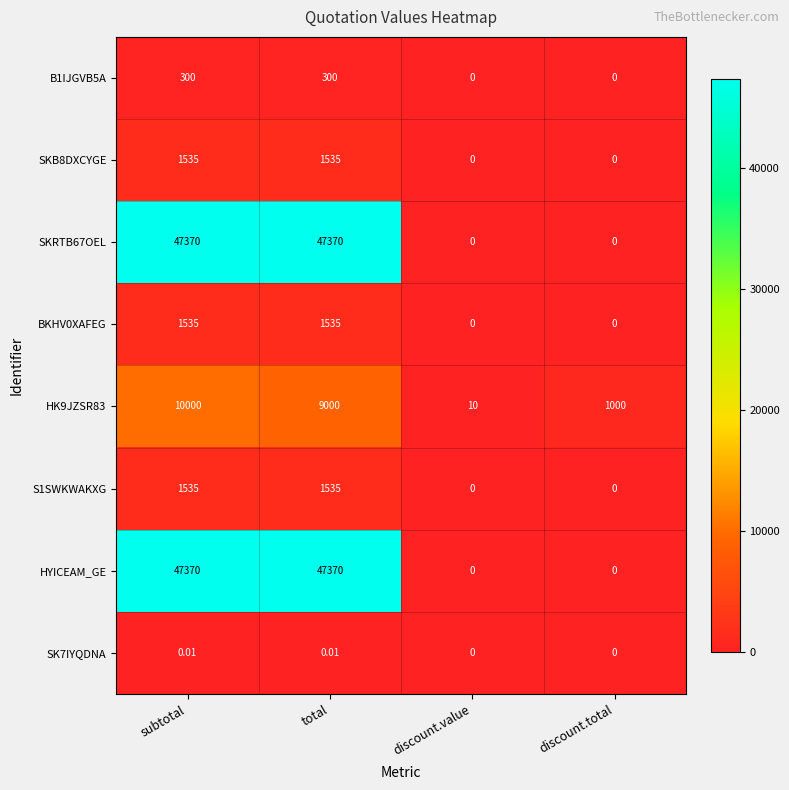

At which category is the sum across all series the highest?

subtotal